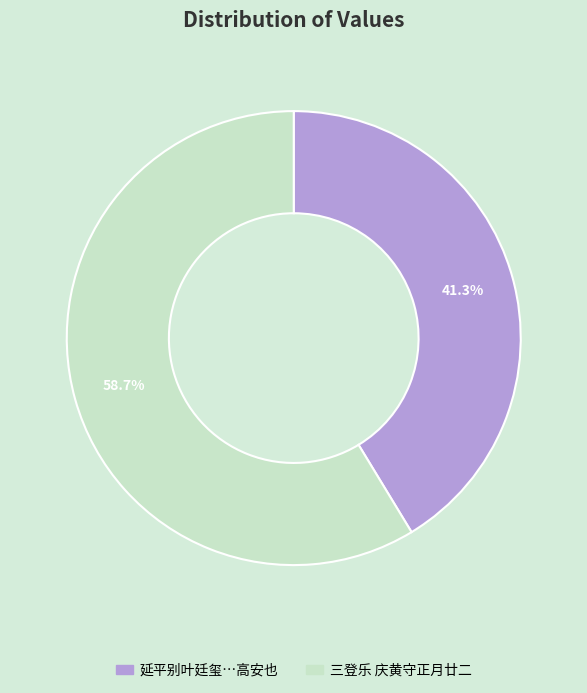

How many slices are in this pie chart?

2